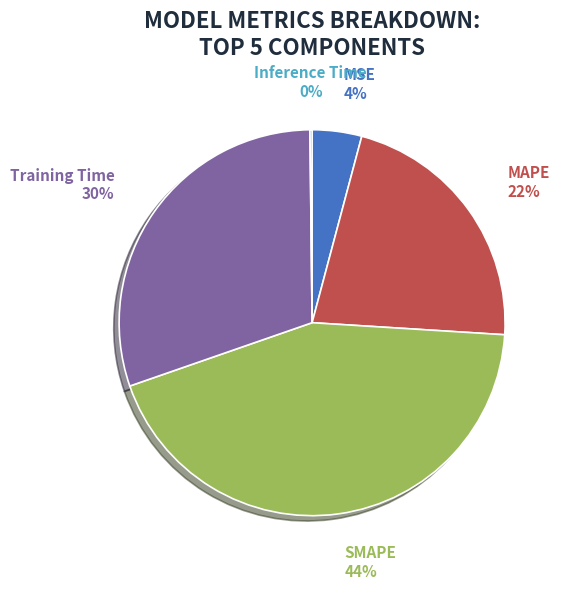

What percentage is the MAPE slice, to the nearest percent?

22%